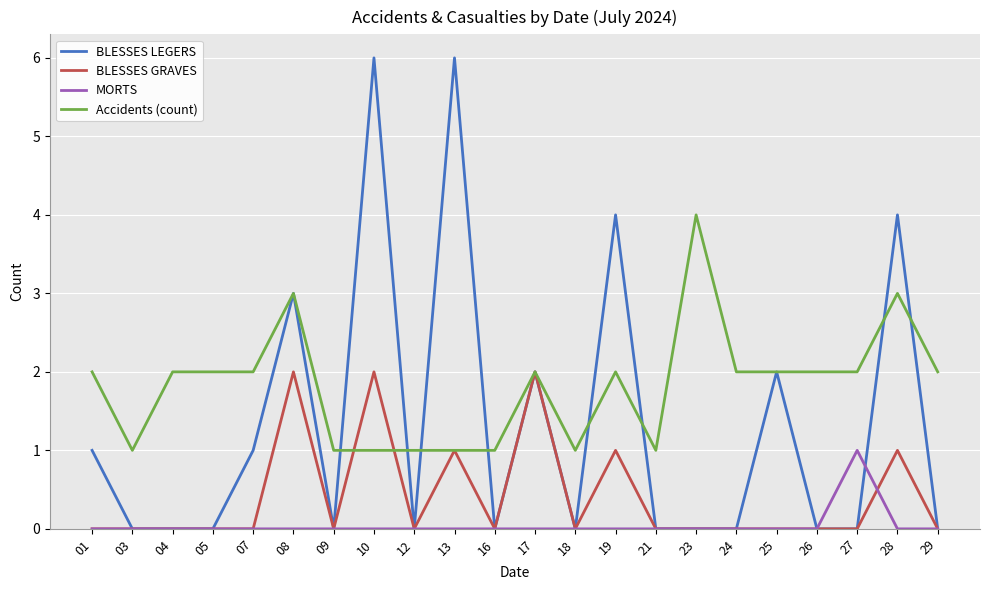

Reading left to right, extract all data points from this chart.

BLESSES LEGERS: 01=1	03=0	04=0	05=0	07=1	08=3	09=0	10=6	12=0	13=6	16=0	17=2	18=0	19=4	21=0	23=0	24=0	25=2	26=0	27=0	28=4	29=0
BLESSES GRAVES: 01=0	03=0	04=0	05=0	07=0	08=2	09=0	10=2	12=0	13=1	16=0	17=2	18=0	19=1	21=0	23=0	24=0	25=0	26=0	27=0	28=1	29=0
MORTS: 01=0	03=0	04=0	05=0	07=0	08=0	09=0	10=0	12=0	13=0	16=0	17=0	18=0	19=0	21=0	23=0	24=0	25=0	26=0	27=1	28=0	29=0
Accidents (count): 01=2	03=1	04=2	05=2	07=2	08=3	09=1	10=1	12=1	13=1	16=1	17=2	18=1	19=2	21=1	23=4	24=2	25=2	26=2	27=2	28=3	29=2